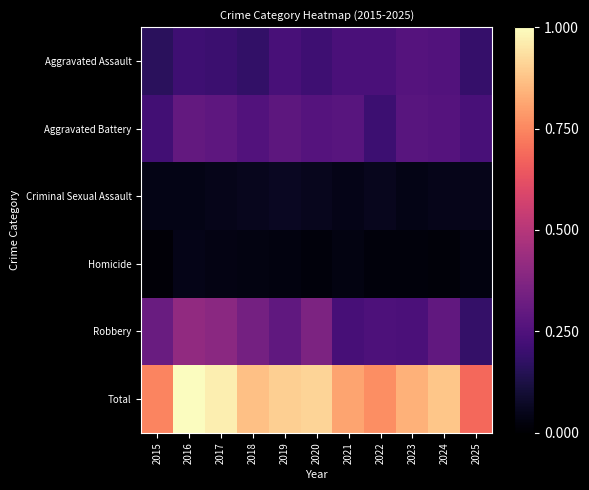

Count the number of data series in this chart.

6